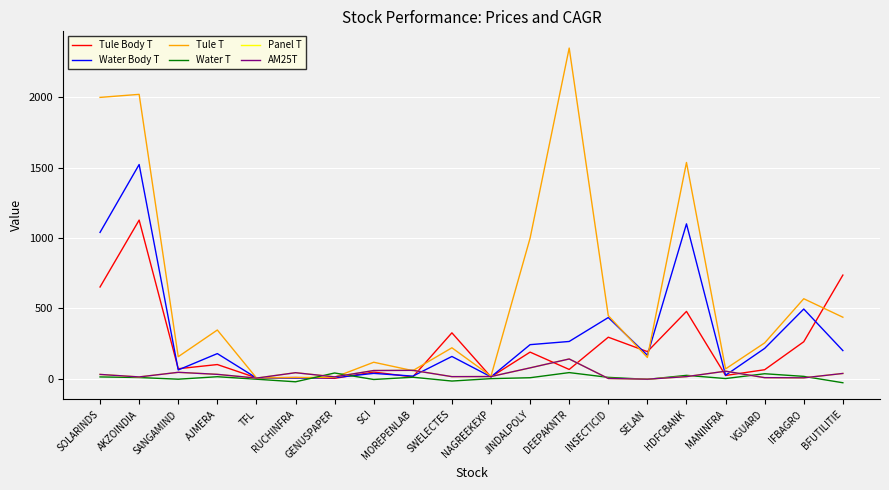

What is the difference between the Tule T values at AKZOINDIA and GENUSPAPER?

2011.1